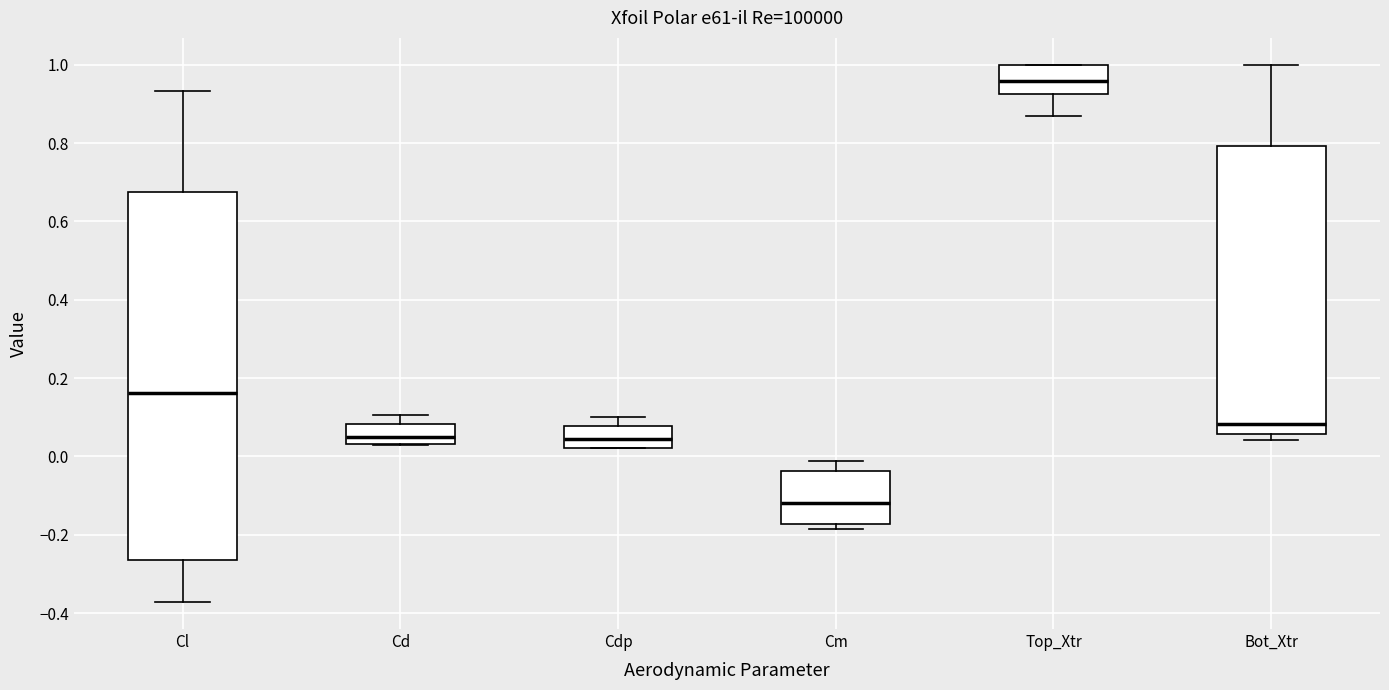

Comparing the boxes themselves (not the whiskers), which one is the tallest?

Cl